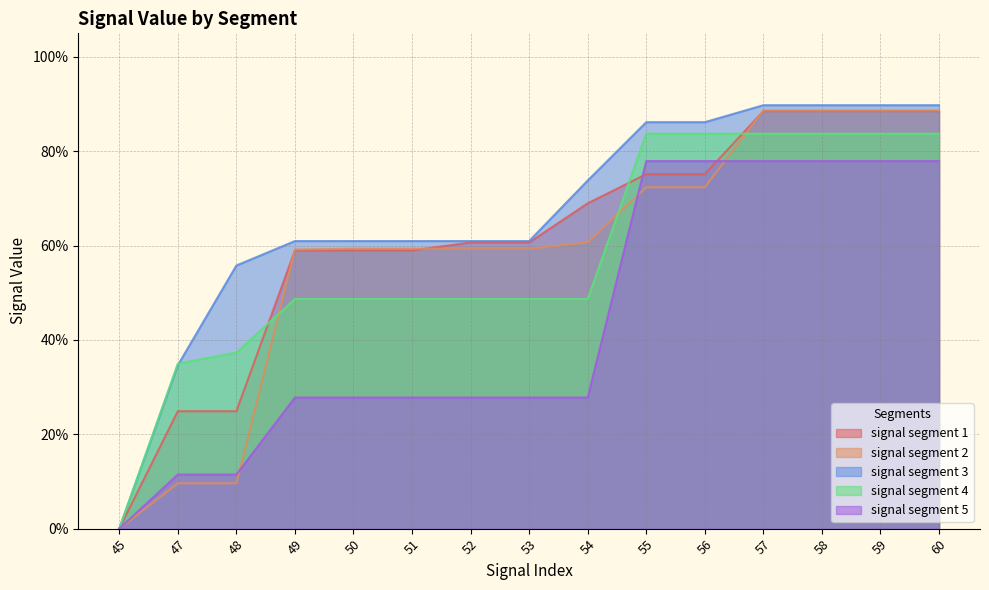

Where do signal segment 1 and signal segment 4 first cross each other?

48 and 49